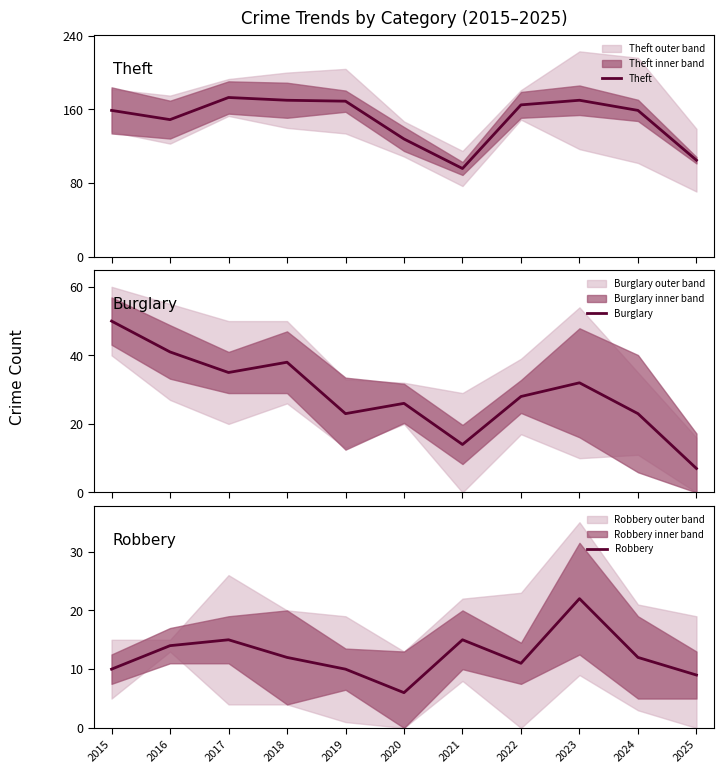

Where is Robbery nearest to the value 14?

2016